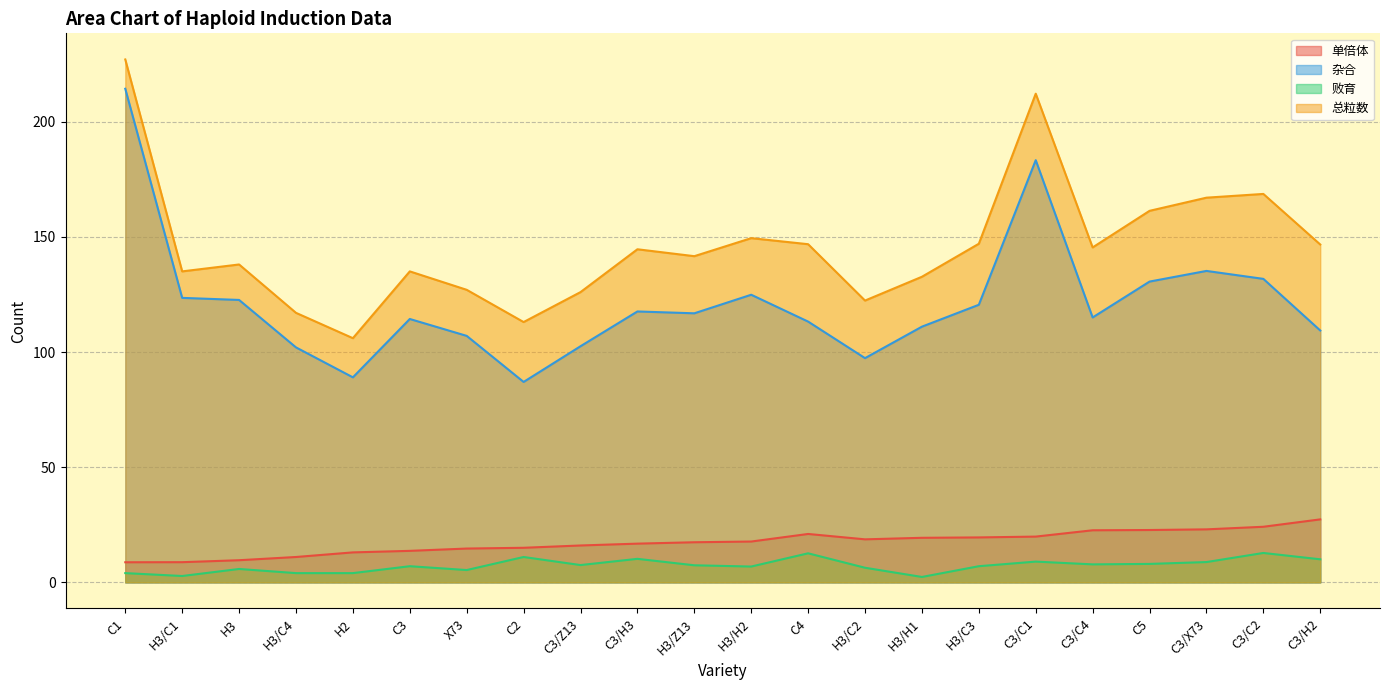

Rank the categories by 单倍体 value from lowest to highest.

C1, H3/C1, H3, H3/C4, H2, C3, X73, C2, C3/Z13, C3/H3, H3/Z13, H3/H2, H3/C2, H3/H1, H3/C3, C3/C1, C4, C3/C4, C5, C3/X73, C3/C2, C3/H2